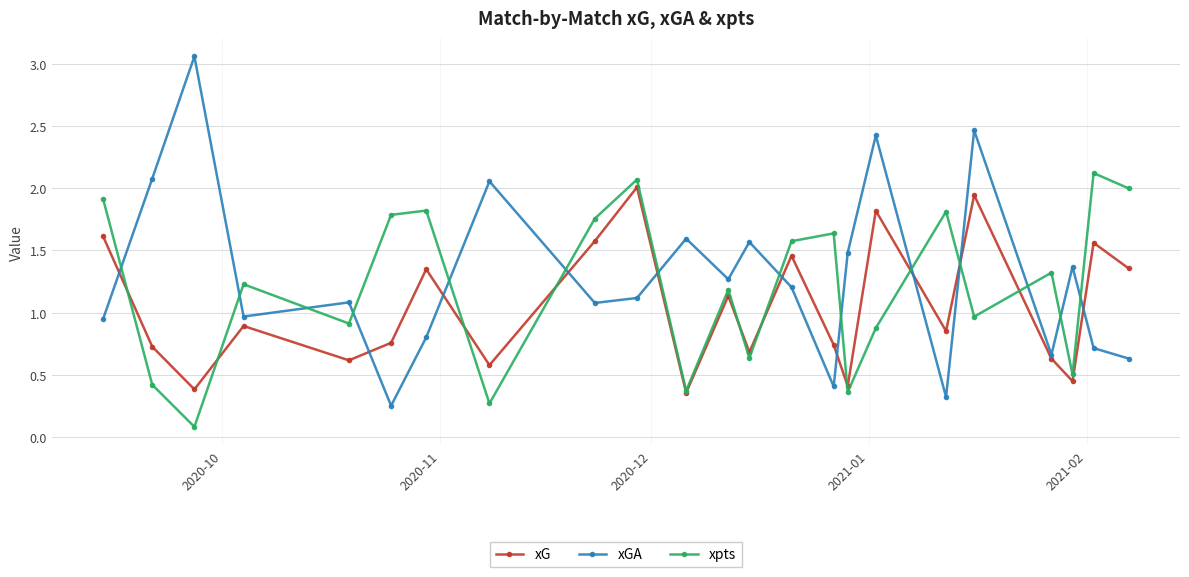

True or false: xG has more than 1 points higher than both neighbors.

True